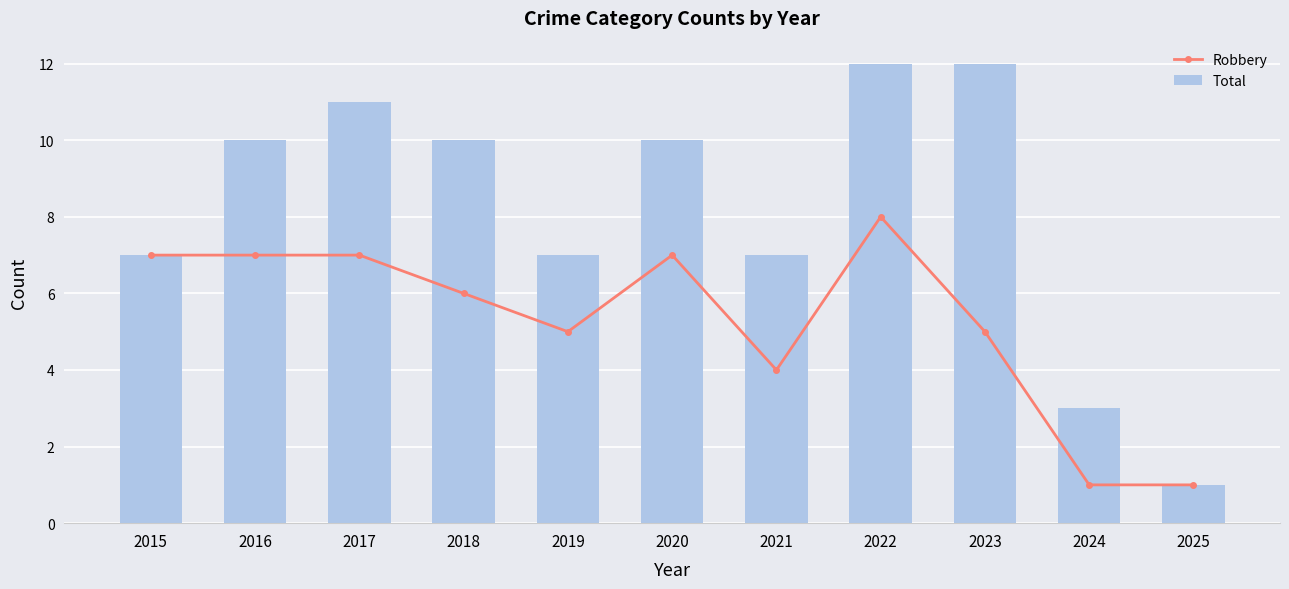

Read the Robbery value at 2017.

7